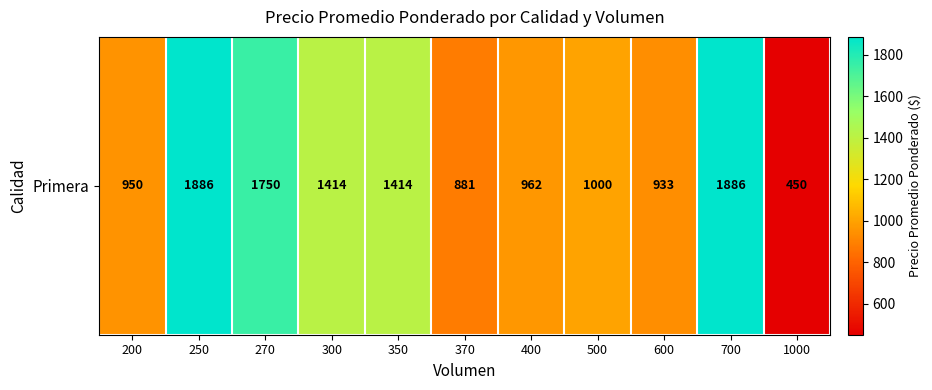

What value does the data have at 370?

881